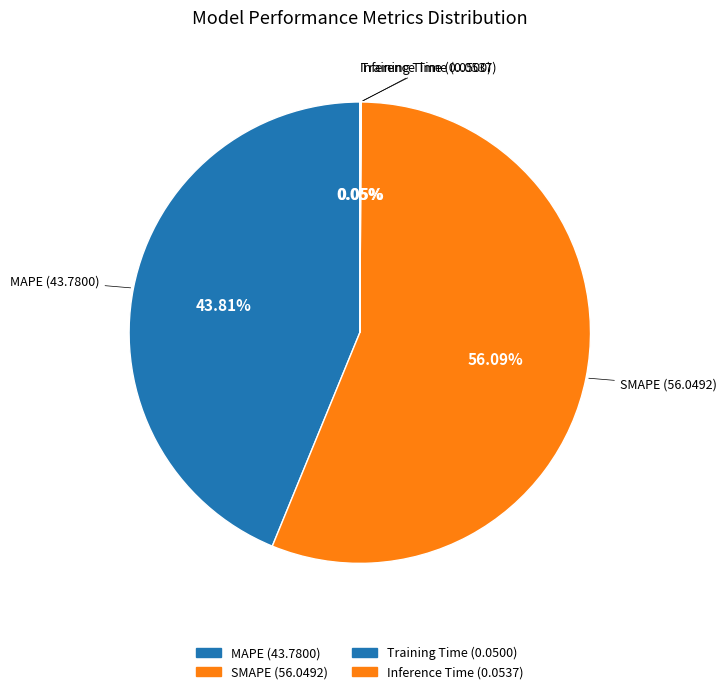

Is there a majority slice in this chart?

Yes